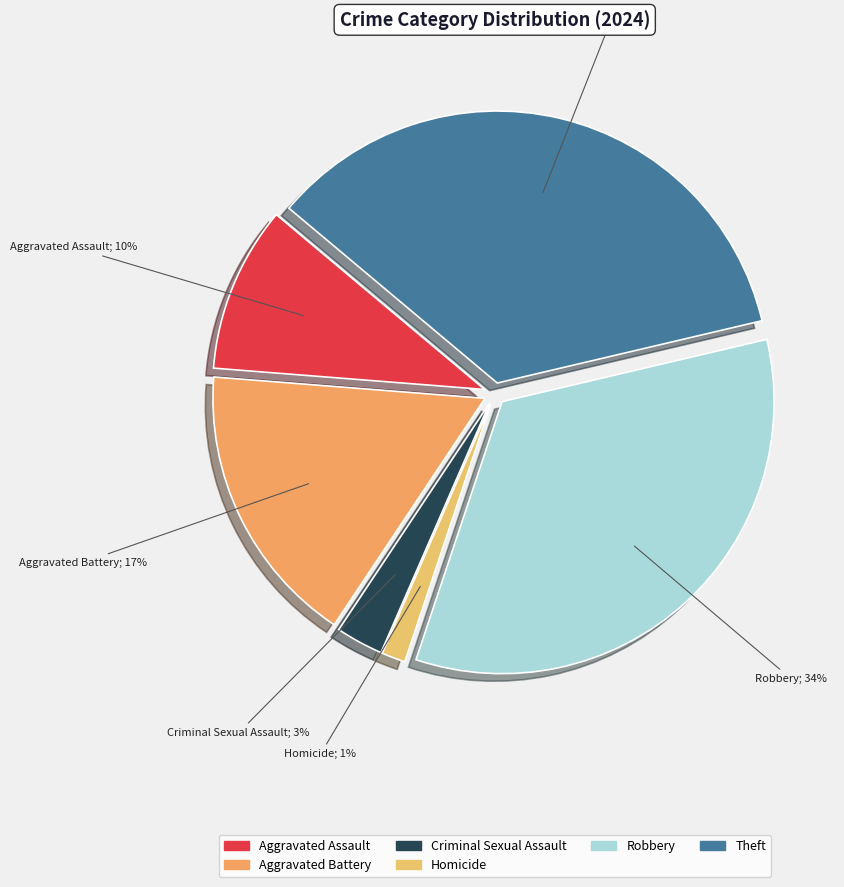

Between Robbery and Theft, which is larger?

Theft